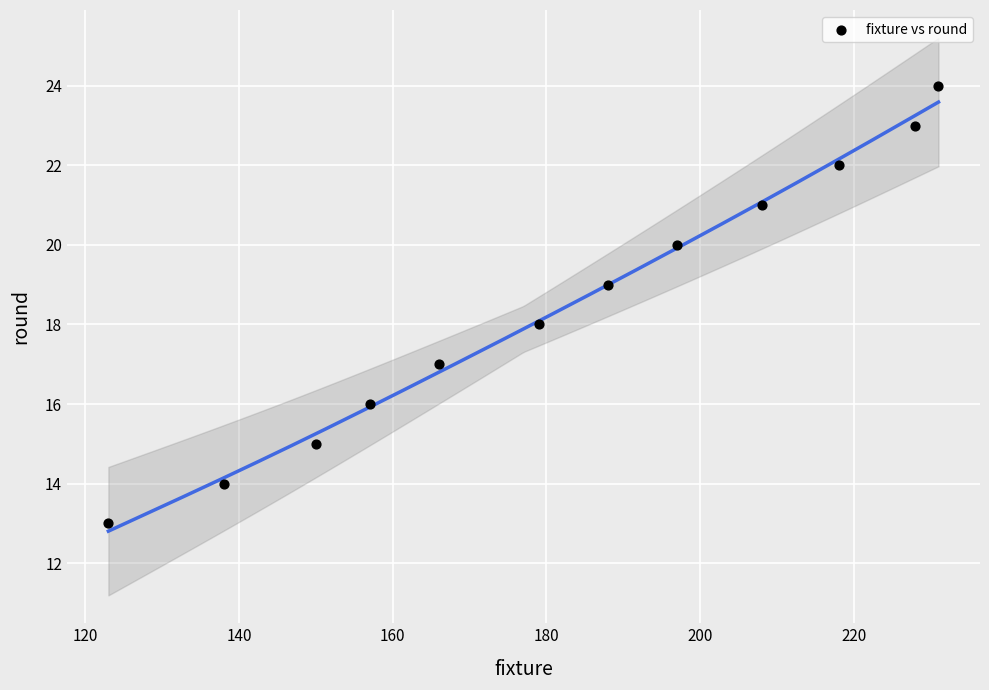

What is the range of Y values (max minus min)?

11